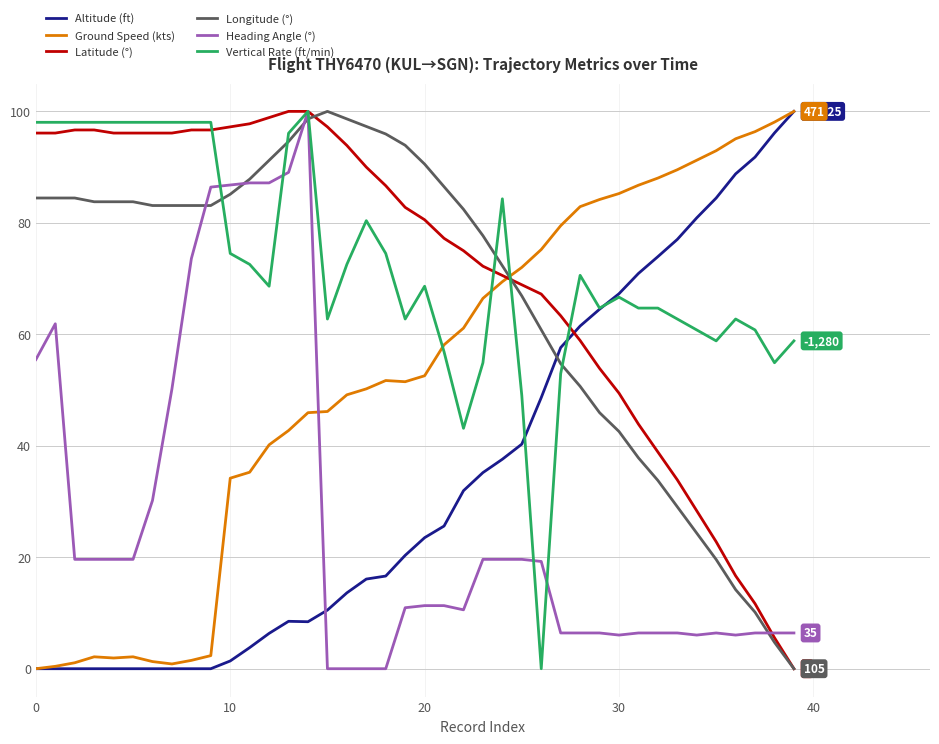

How many times do Vertical Rate (ft/min) and Ground Speed (kts) cross each other?

3